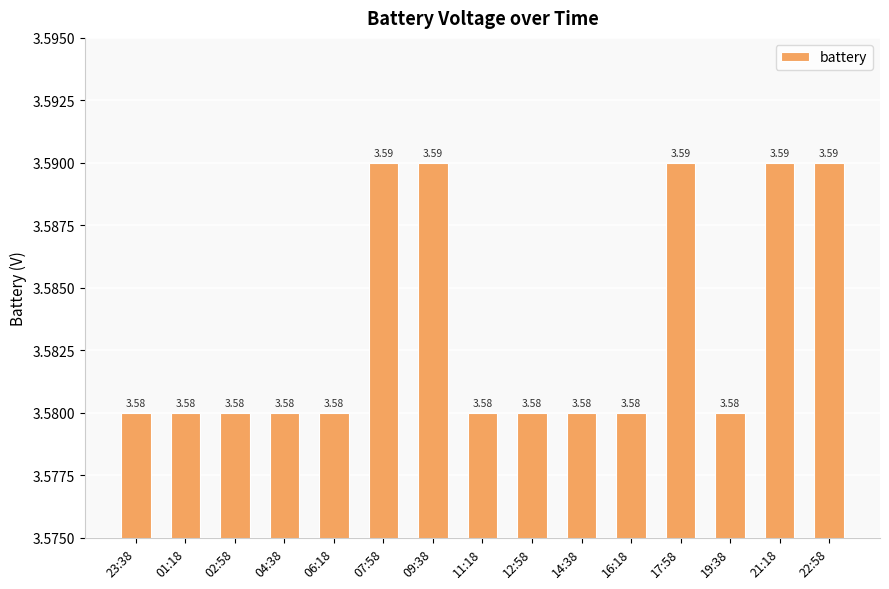

How many values are between 3 and 4?

15